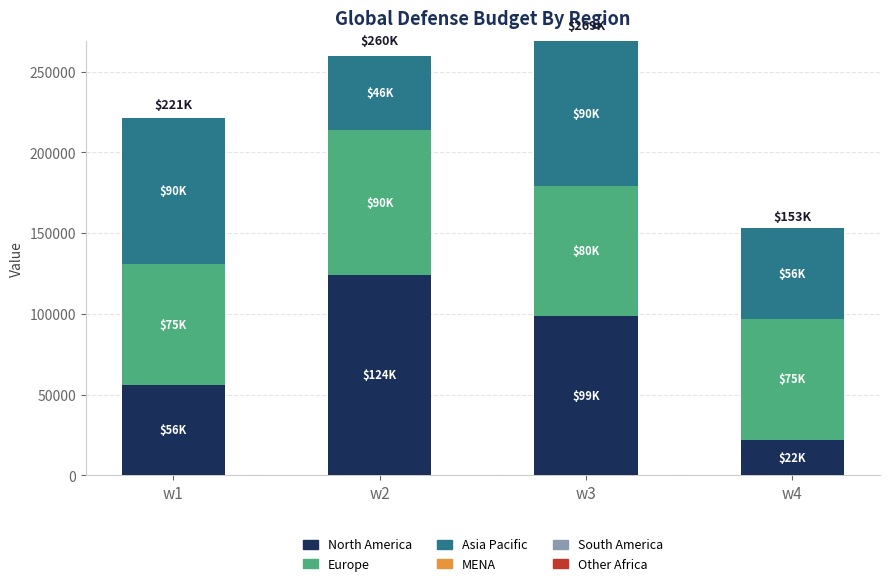

What is the maximum value for North America?

124000